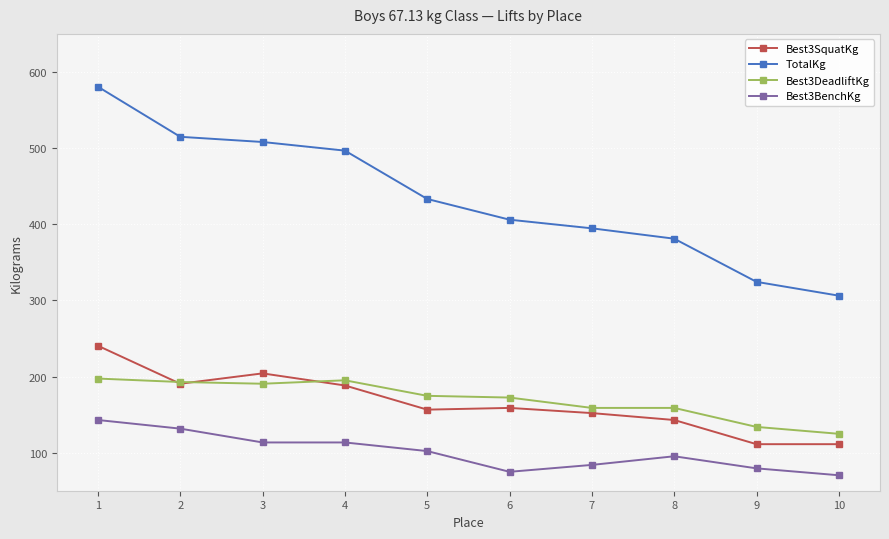

Which series has the largest total across all categories?

TotalKg